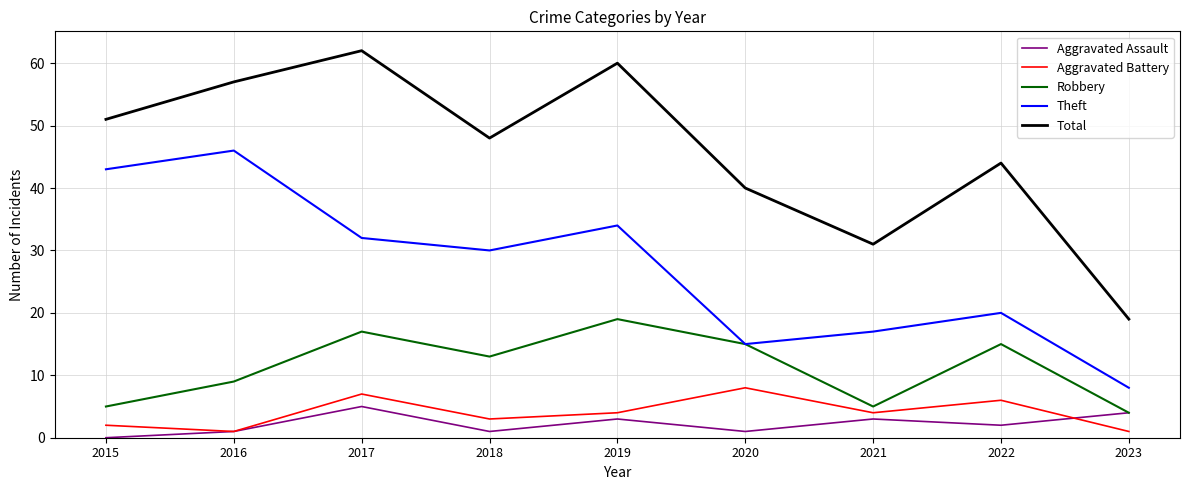

True or false: Theft has a value of 5 at 2023.

False